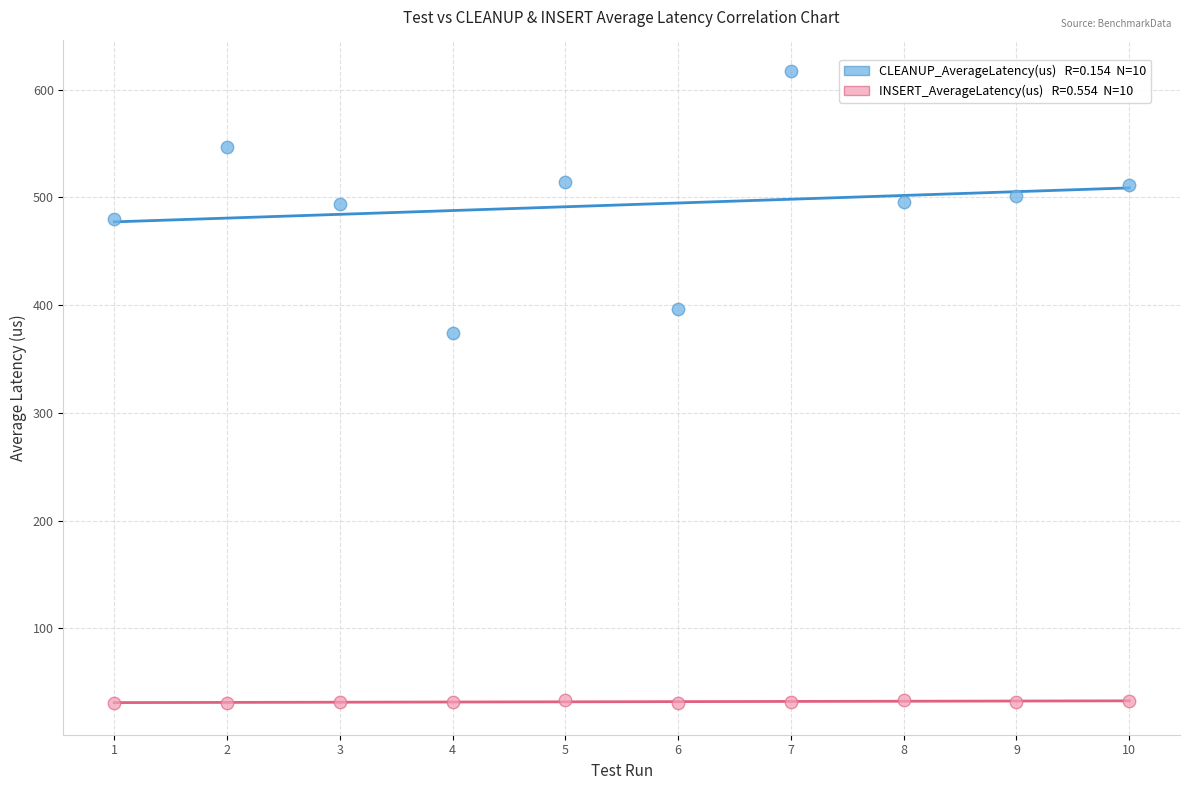

Across all data points, what is the range of Y values (max minus min)?

586.4